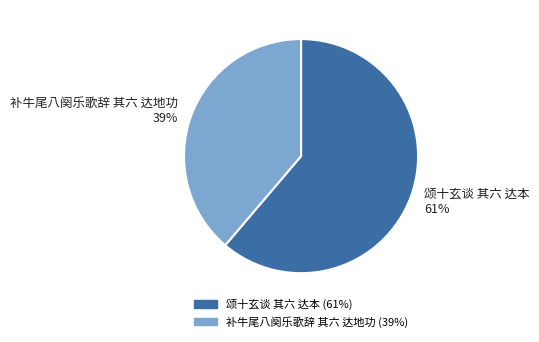

To the nearest percent, what is the difference between the largest and smallest slice percentages?

22%